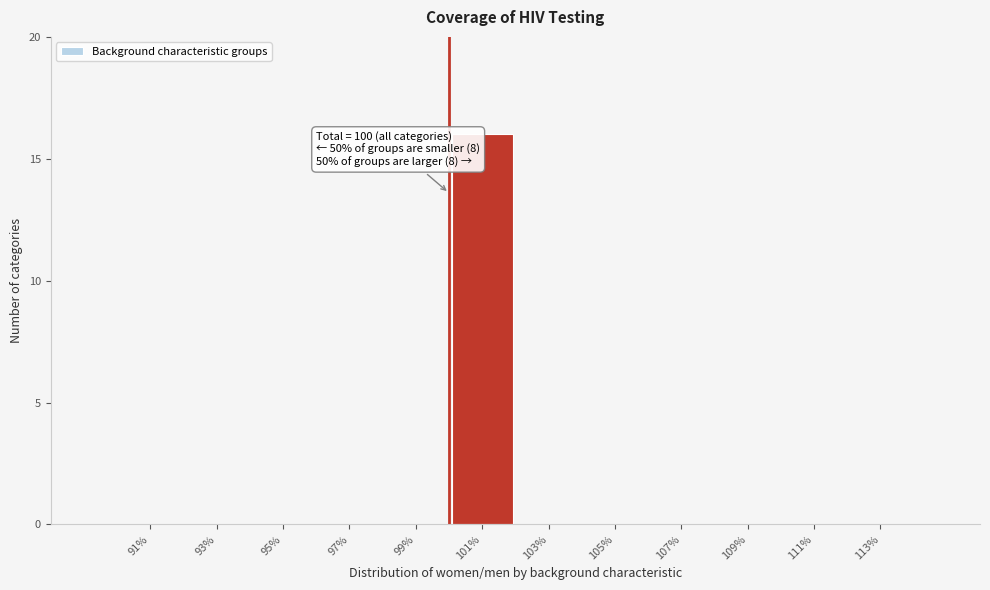

Which range on the x-axis has the tallest bar?

100 to 102